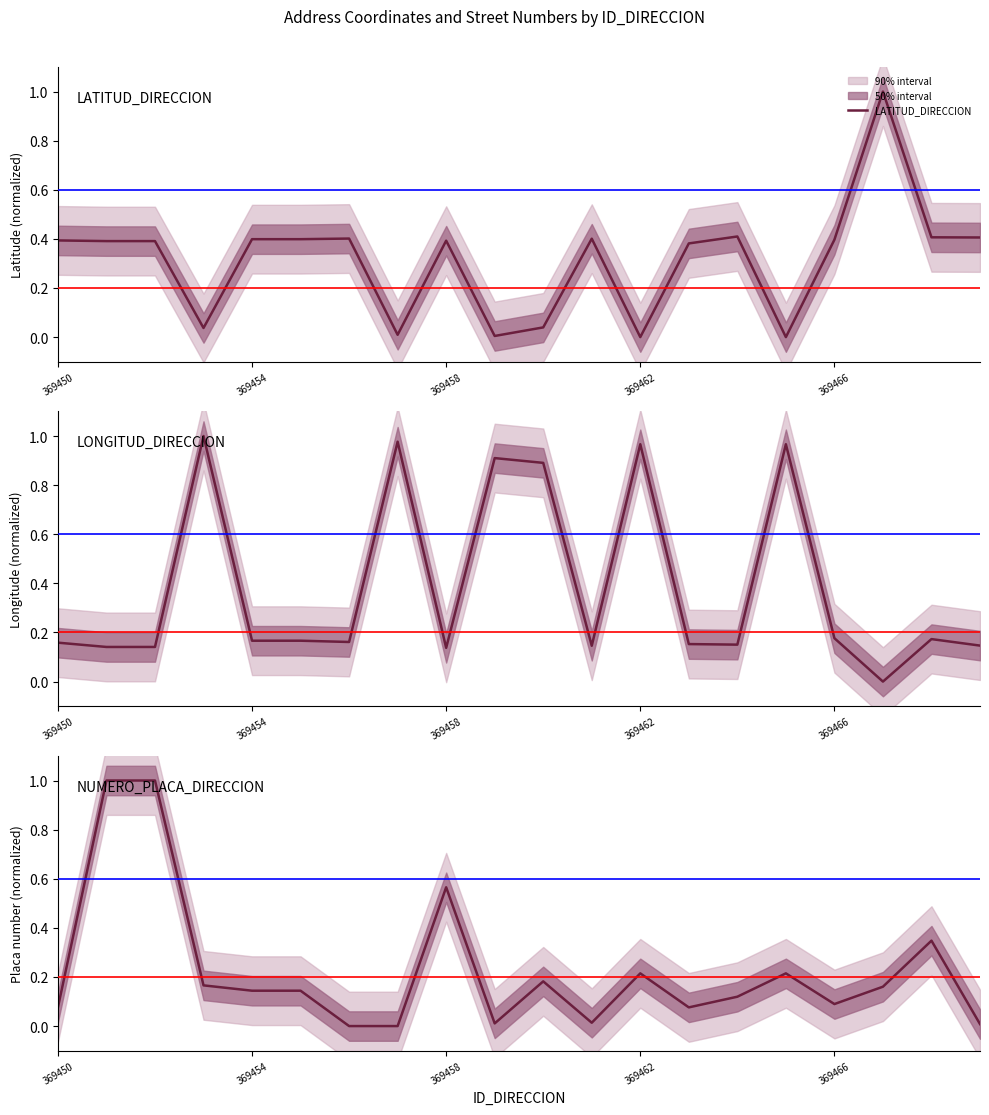

Where do NUMERO_PLACA_DIRECCION and LATITUD_DIRECCION first cross each other?

369450 and 369454